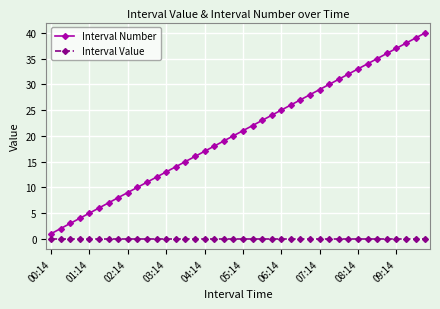

True or false: Interval Number and Interval Value intersect in this chart.

False